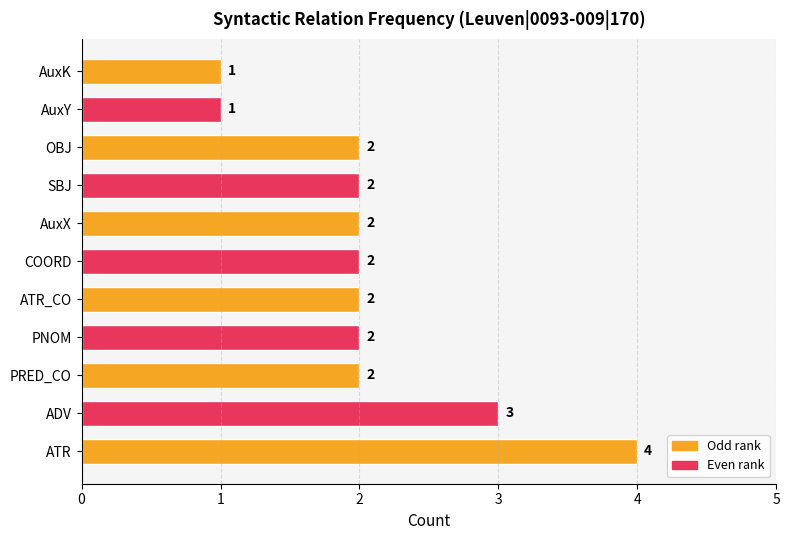

Approximately how many times larger is the value at SBJ compared to COORD?

1.0